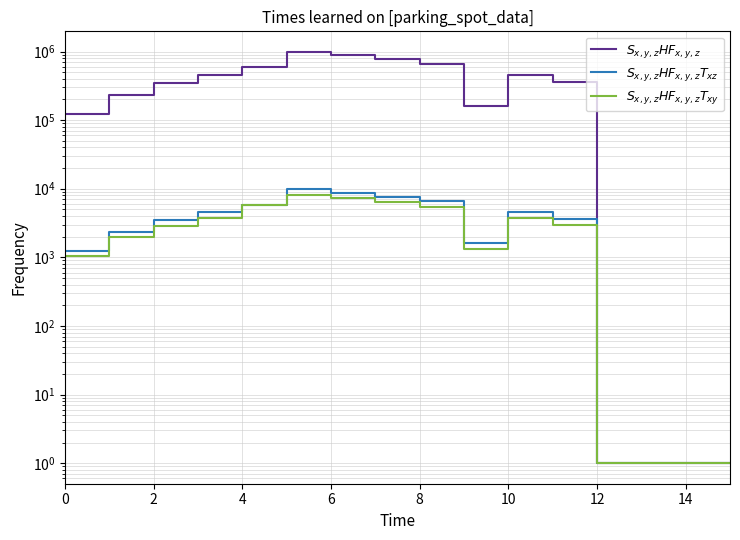

Which category has the lowest value across all series?

12